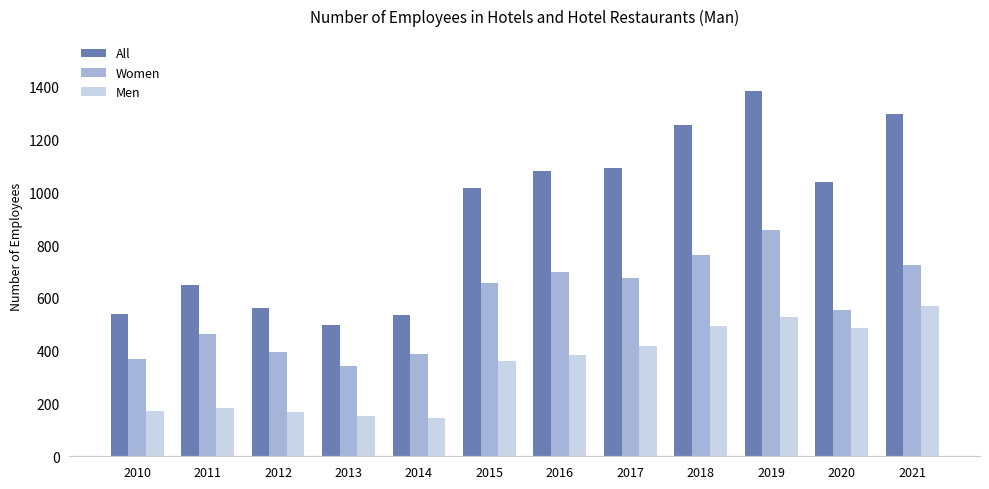

What is the total value across all series at 2010?

1080